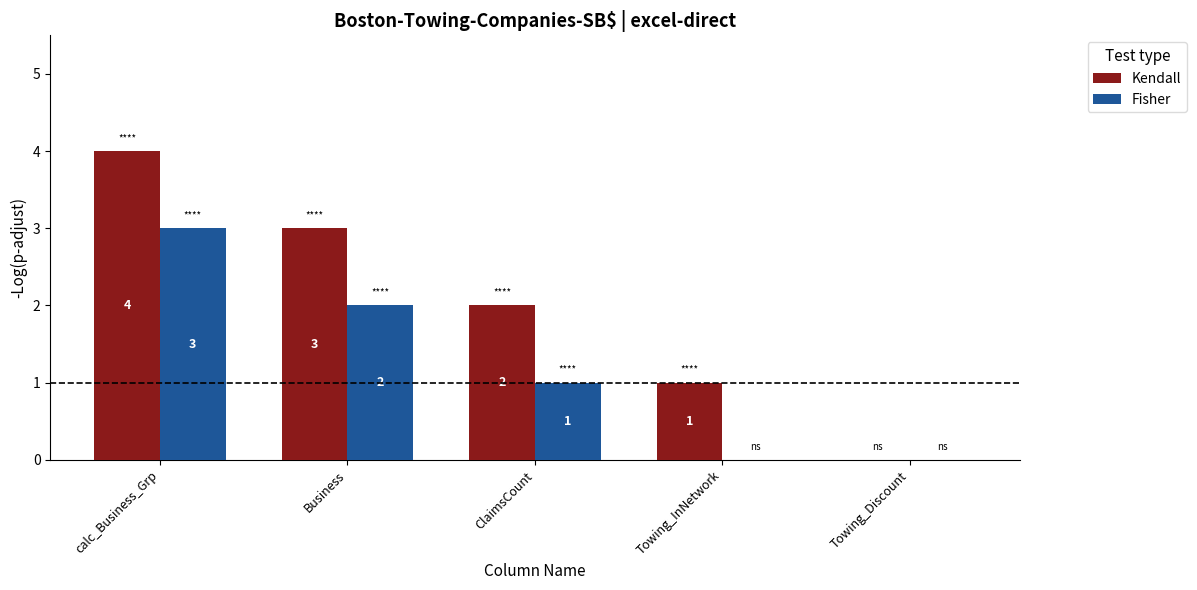

Reading right to left, transcribe all the data shown in this chart.

Kendall: Towing_Discount=0	Towing_InNetwork=1	ClaimsCount=2	Business=3	calc_Business_Grp=4
Fisher: Towing_Discount=0	Towing_InNetwork=0	ClaimsCount=1	Business=2	calc_Business_Grp=3